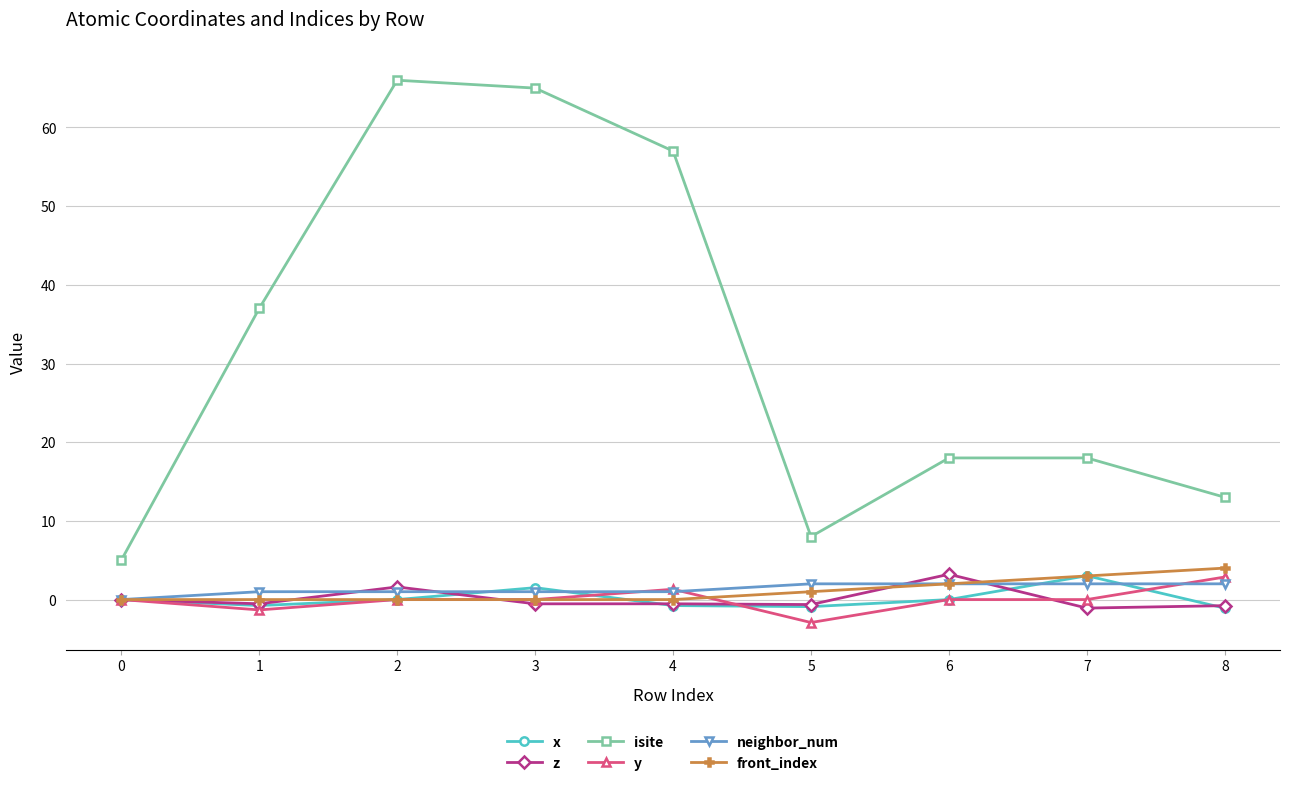

What are all the series names shown in the legend?

x, z, isite, y, neighbor_num, front_index